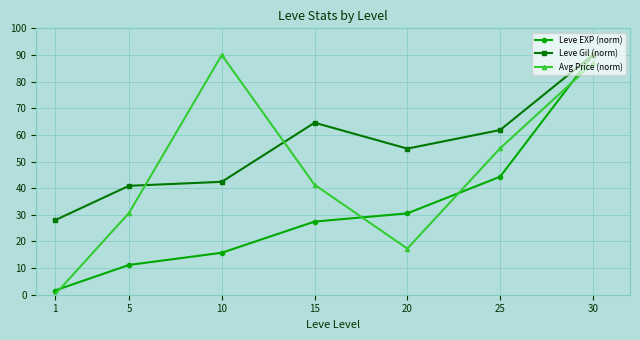

Which series has the largest range (max minus min)?

Avg Price (norm)